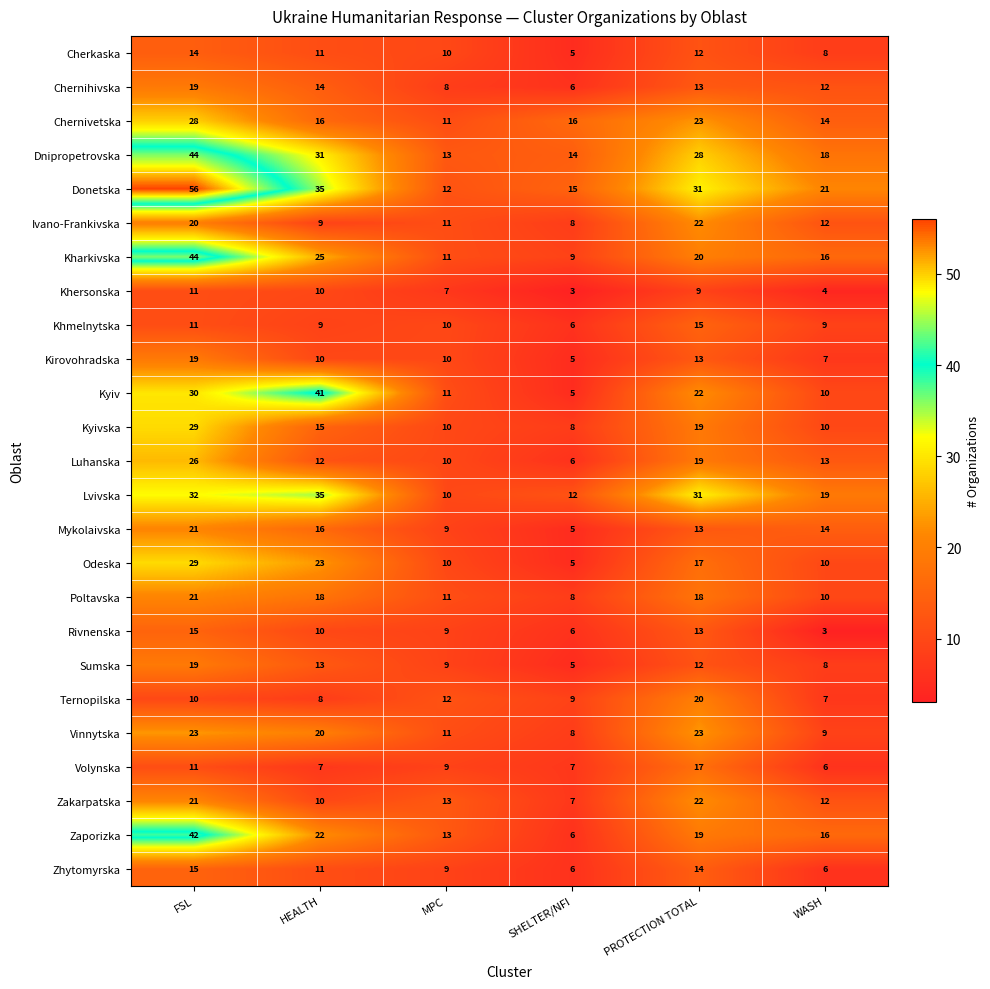

Between HEALTH and PROTECTION TOTAL, which series saw the biggest shift?

Kyiv